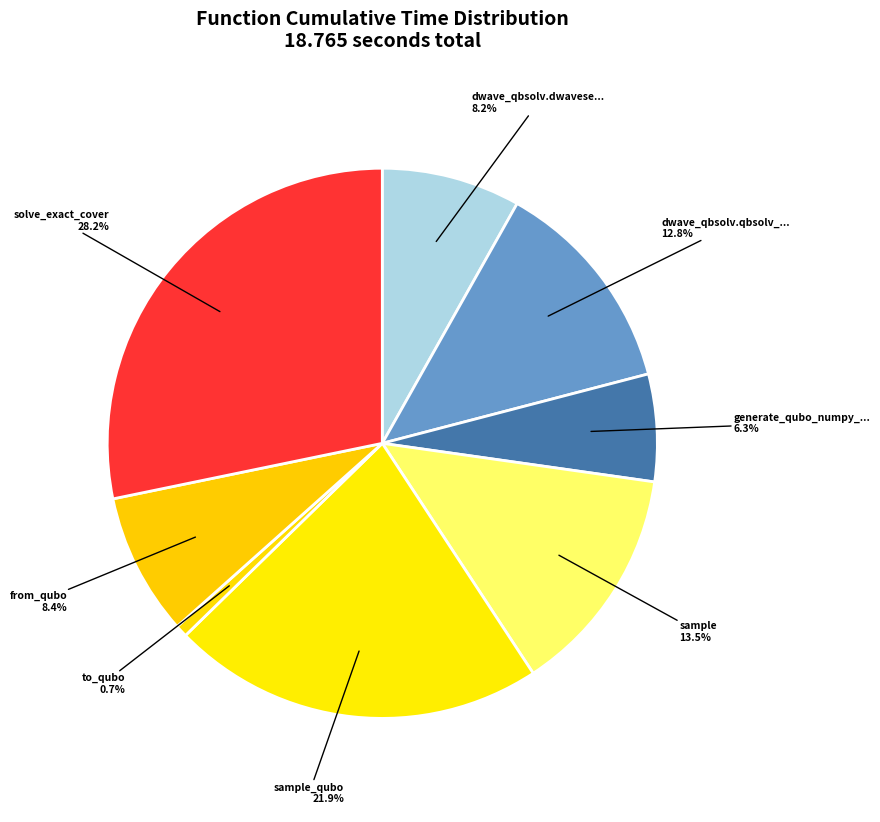

Count the number of slices in the pie.

8